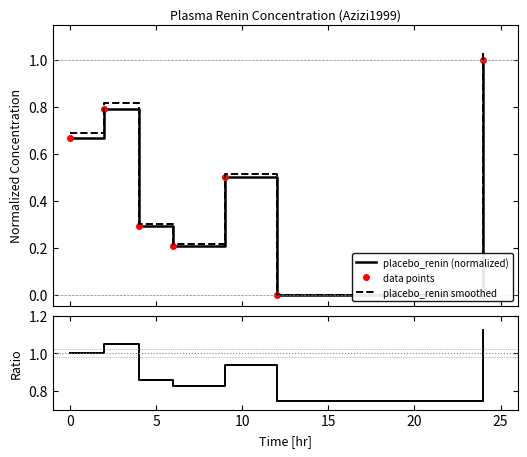

What is the sum of all placebo_renin (normalized) values?

3.5